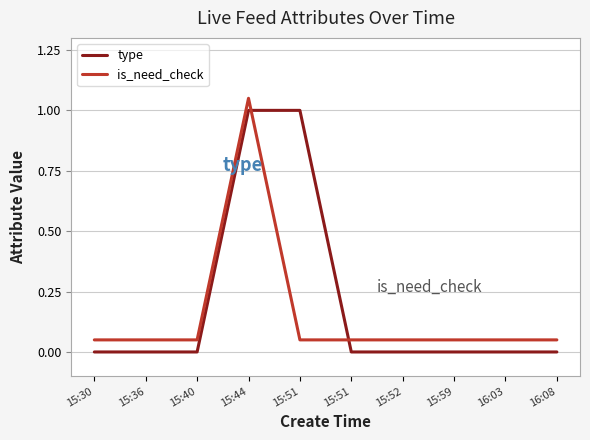

How many lines are shown in the chart?

2